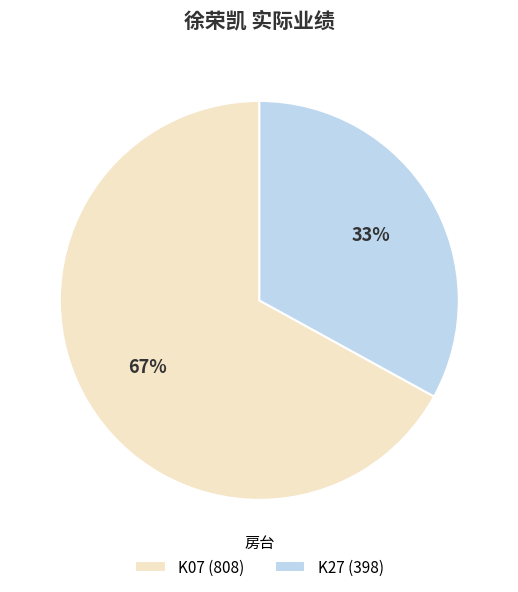

The K07 slice represents 67% of the pie. True or false?

True